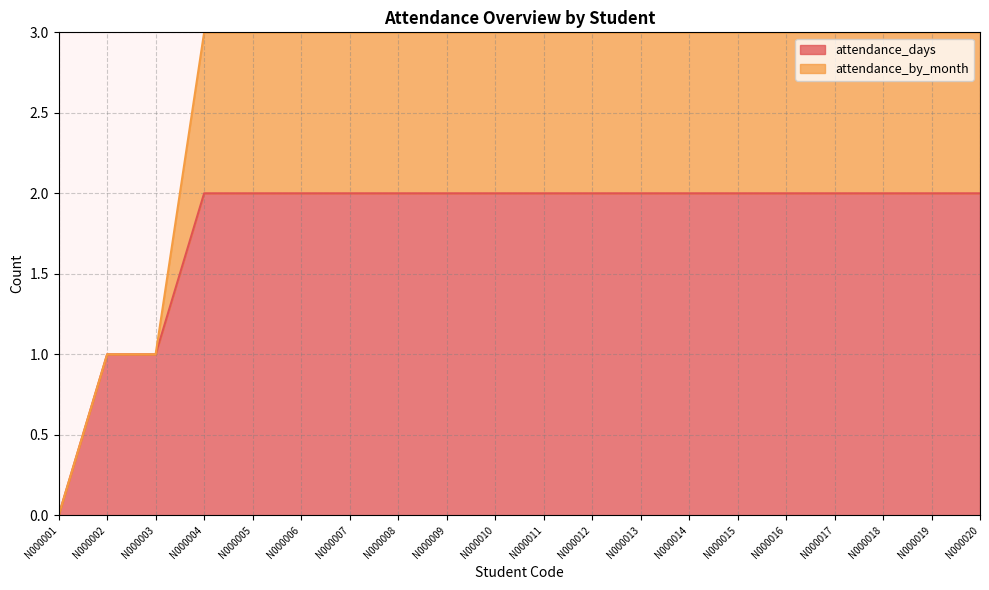

What is the value of the 20th point from the left?

2